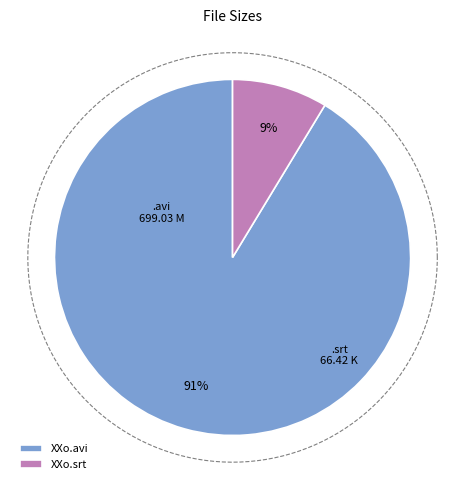

Which category has the smallest portion of the pie?

Jaws 1.1975.DVDRip-aXXo.srt